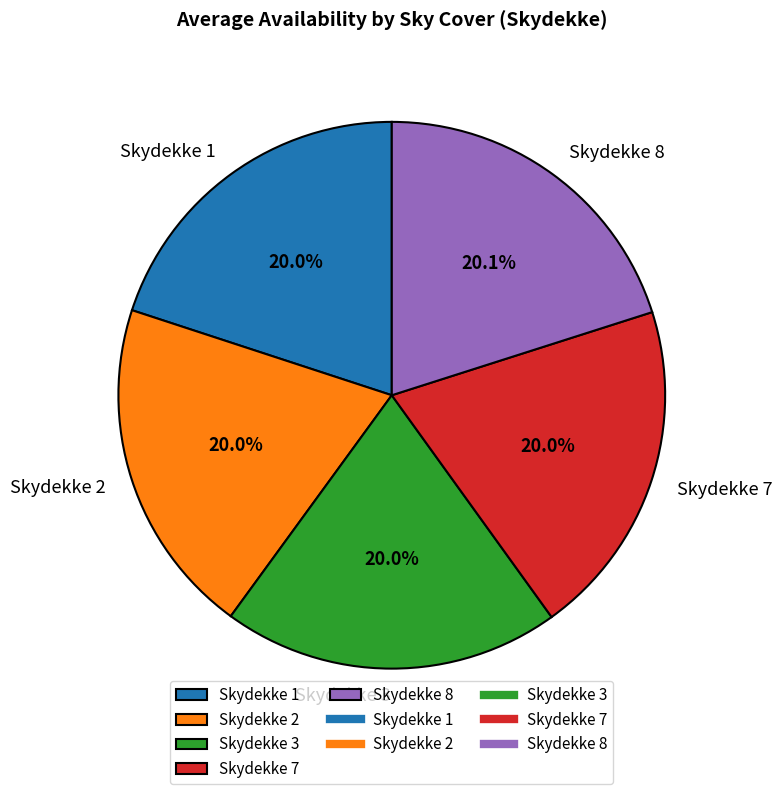

Is there a majority slice in this chart?

No